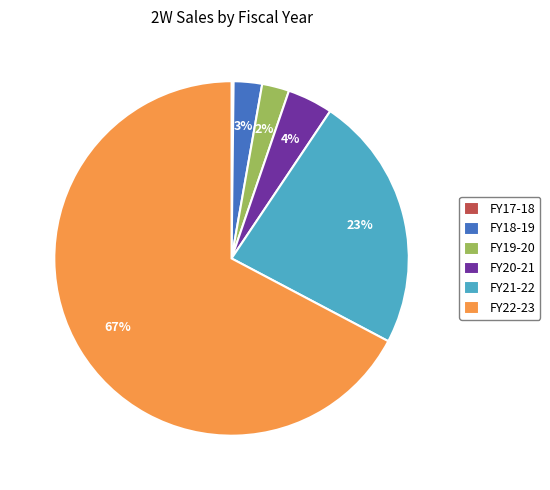

True or false: FY21-22 accounts for 23% of the total.

True